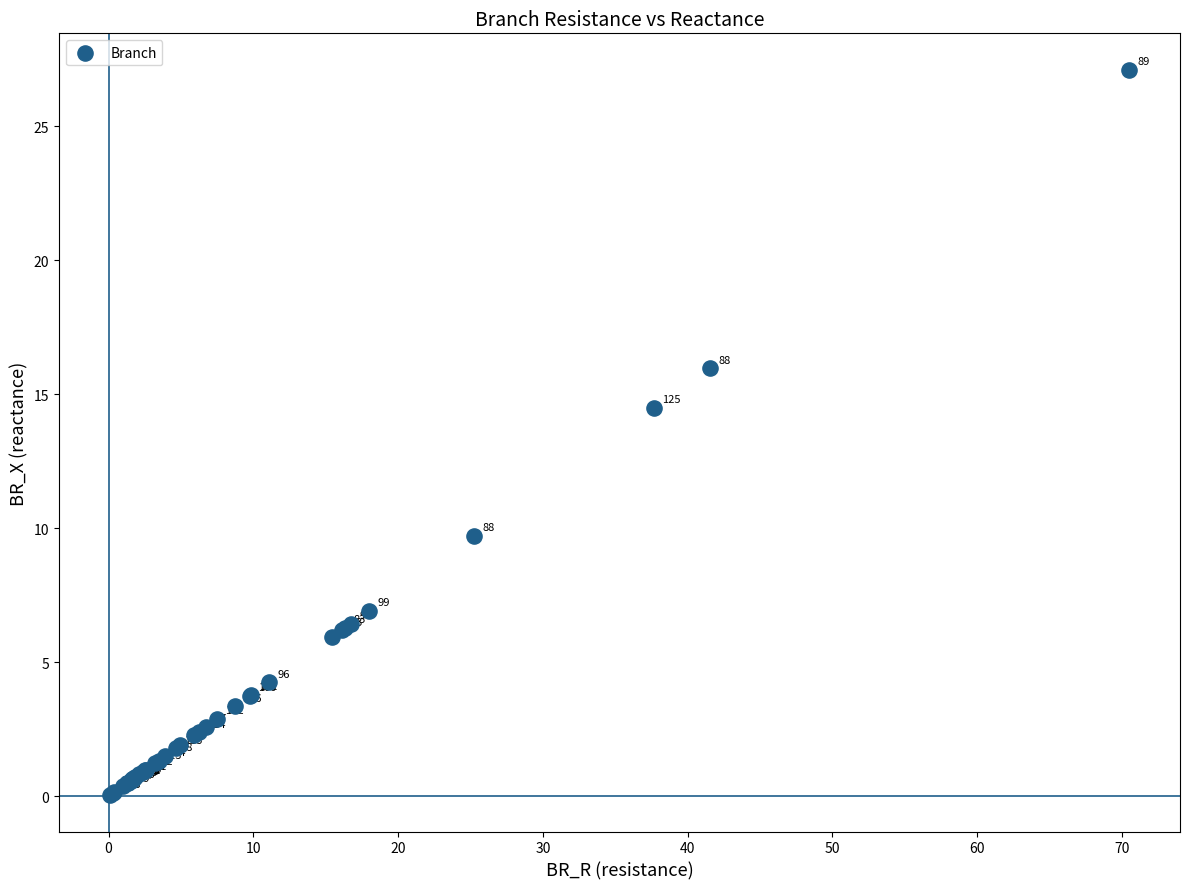

What Y value in the scatter plot is closest to 13?

14.5